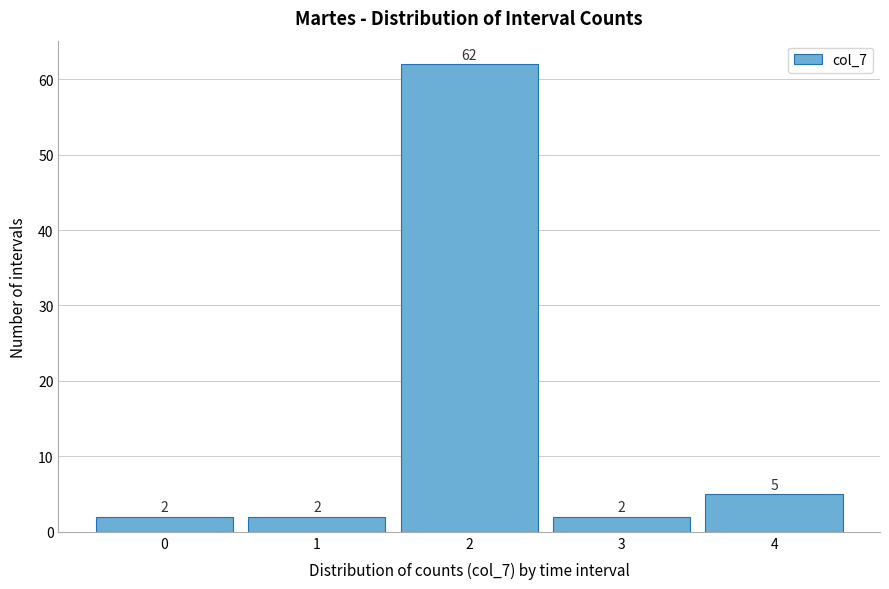

Reading left to right, transcribe all the data shown in this chart.

2	2	62	2	5